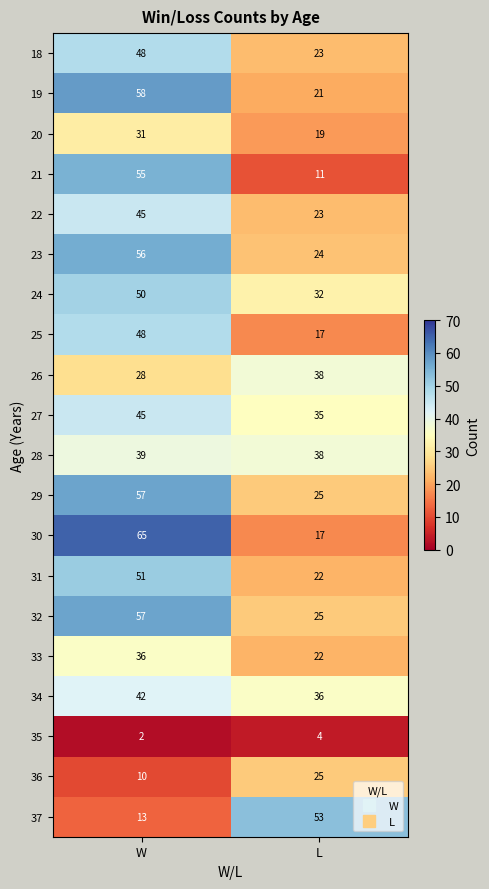

List the labels in order of 37 value, largest first.

L, W